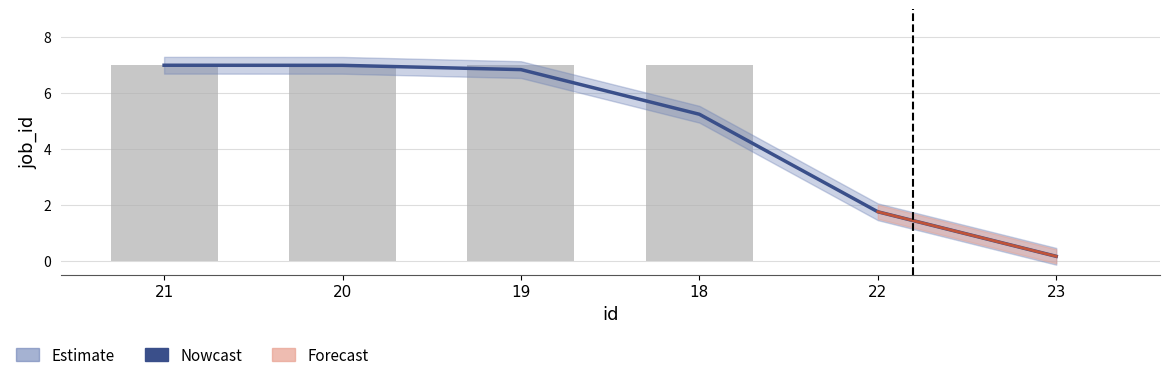

Reading left to right, transcribe all the data shown in this chart.

Nowcast: 7.0	7.0	6.8	5.2	1.8	0.2
job_id: 7.0	7.0	7.0	7.0	0.0	0.0